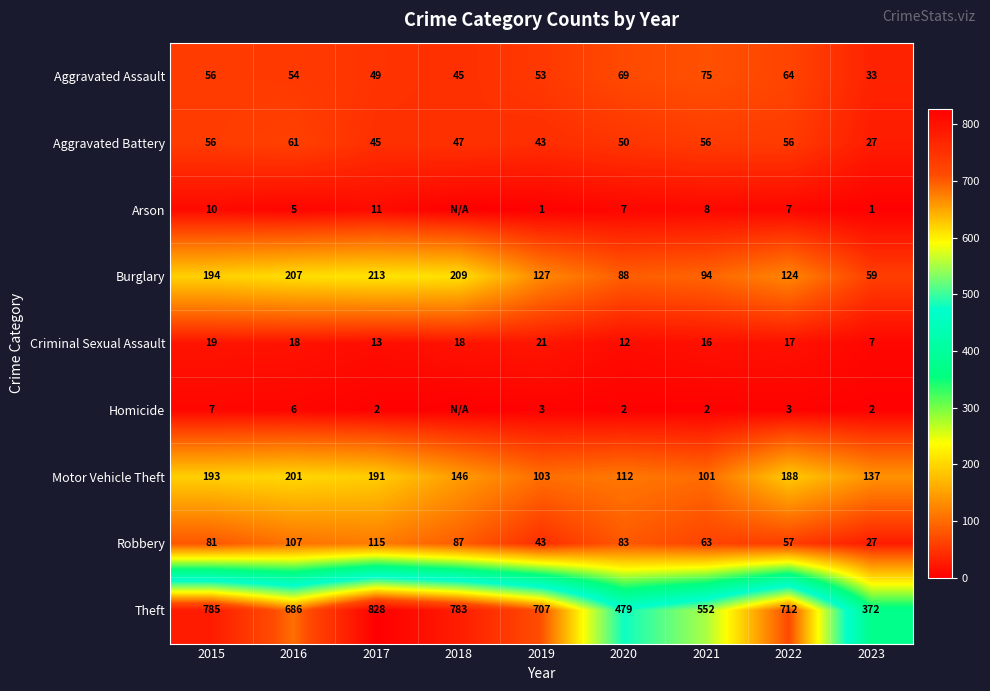

What is the difference between the maximum and second lowest values in the Theft series?

349